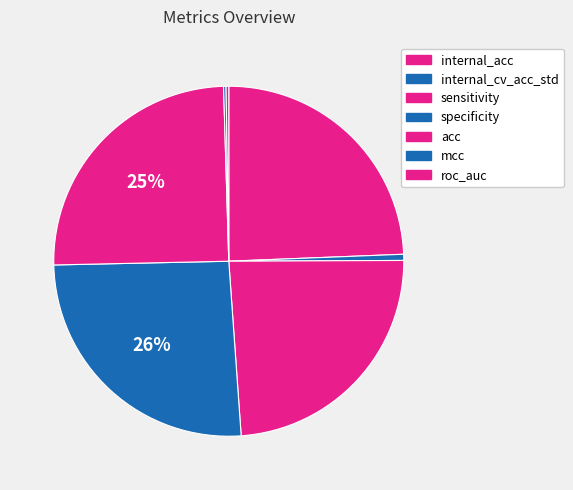

Does roc_auc account for over 50% of the chart?

No